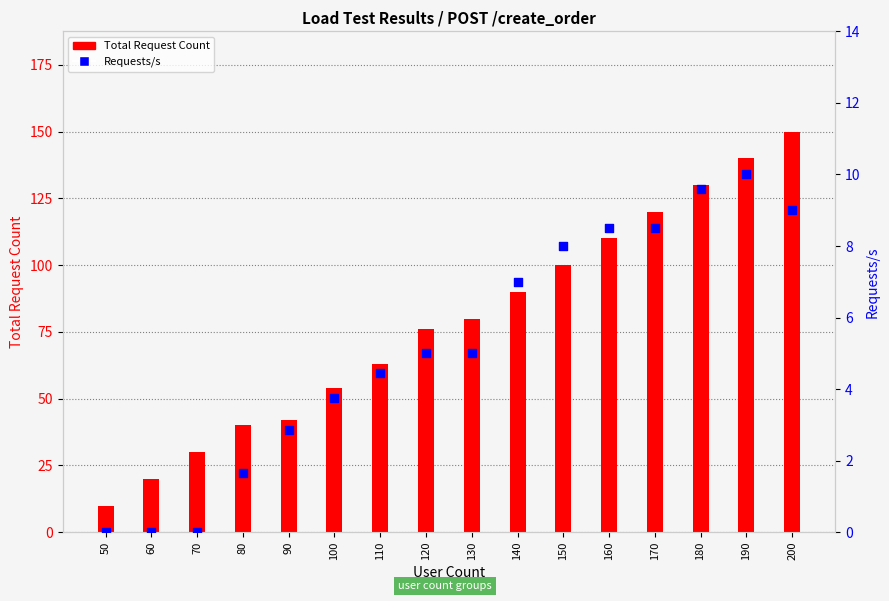

At which category is the sum across all series the highest?

200